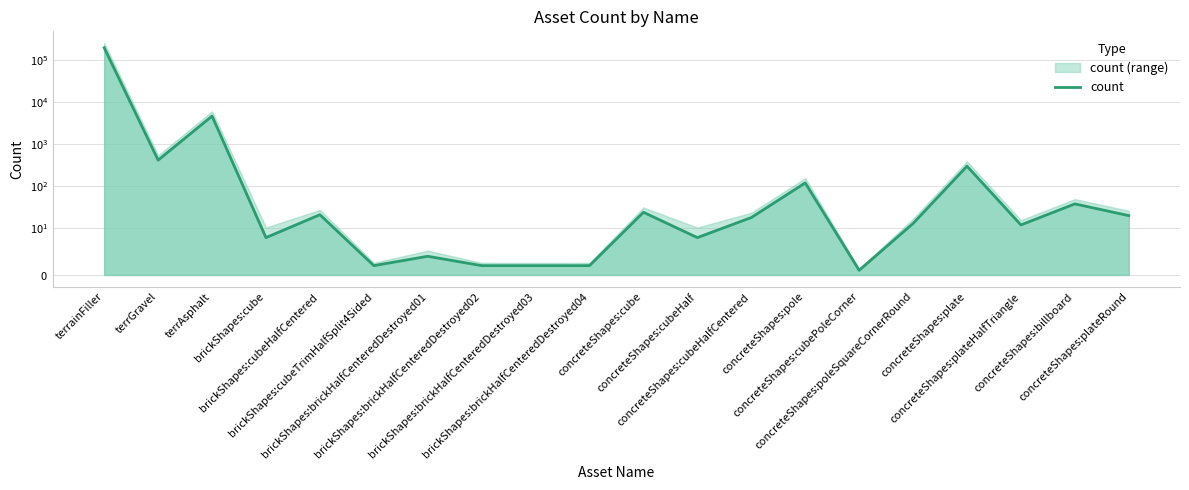

The value at concreteShapes:cubeHalfCentered is 10. True or false?

False